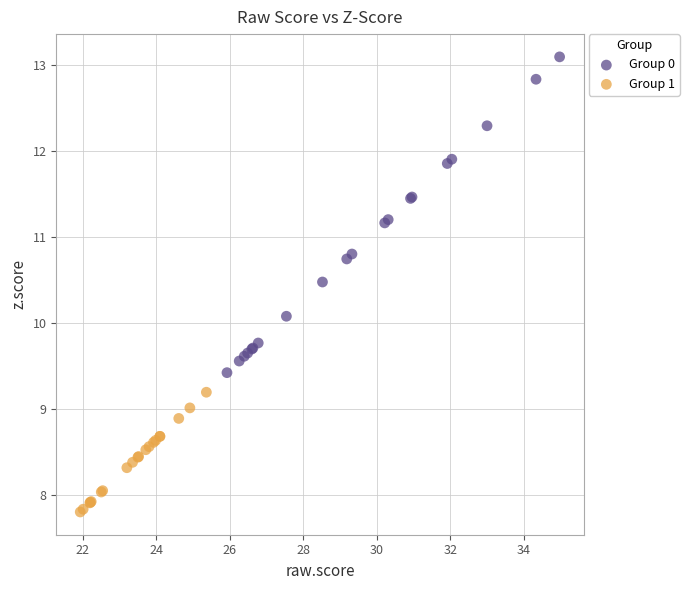

Which series reaches the maximum Y coordinate?

Group 0